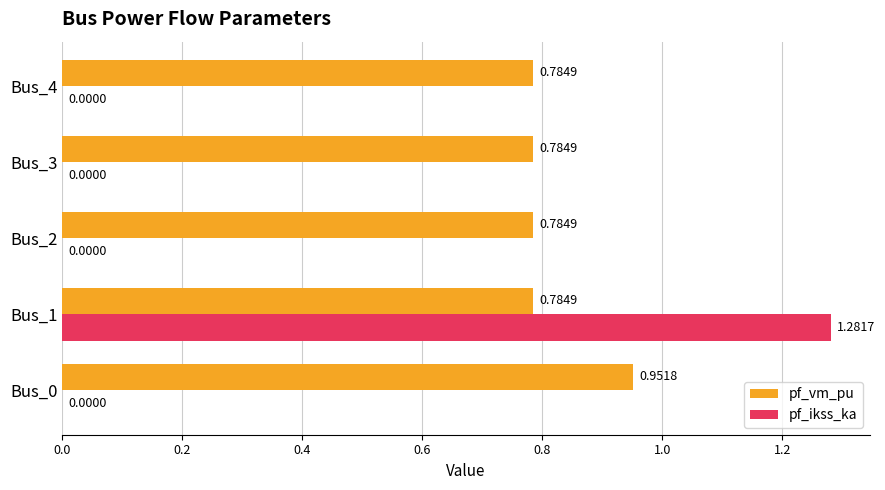

What is the sum of the pf_vm_pu values at Bus_4 and Bus_2?

1.6